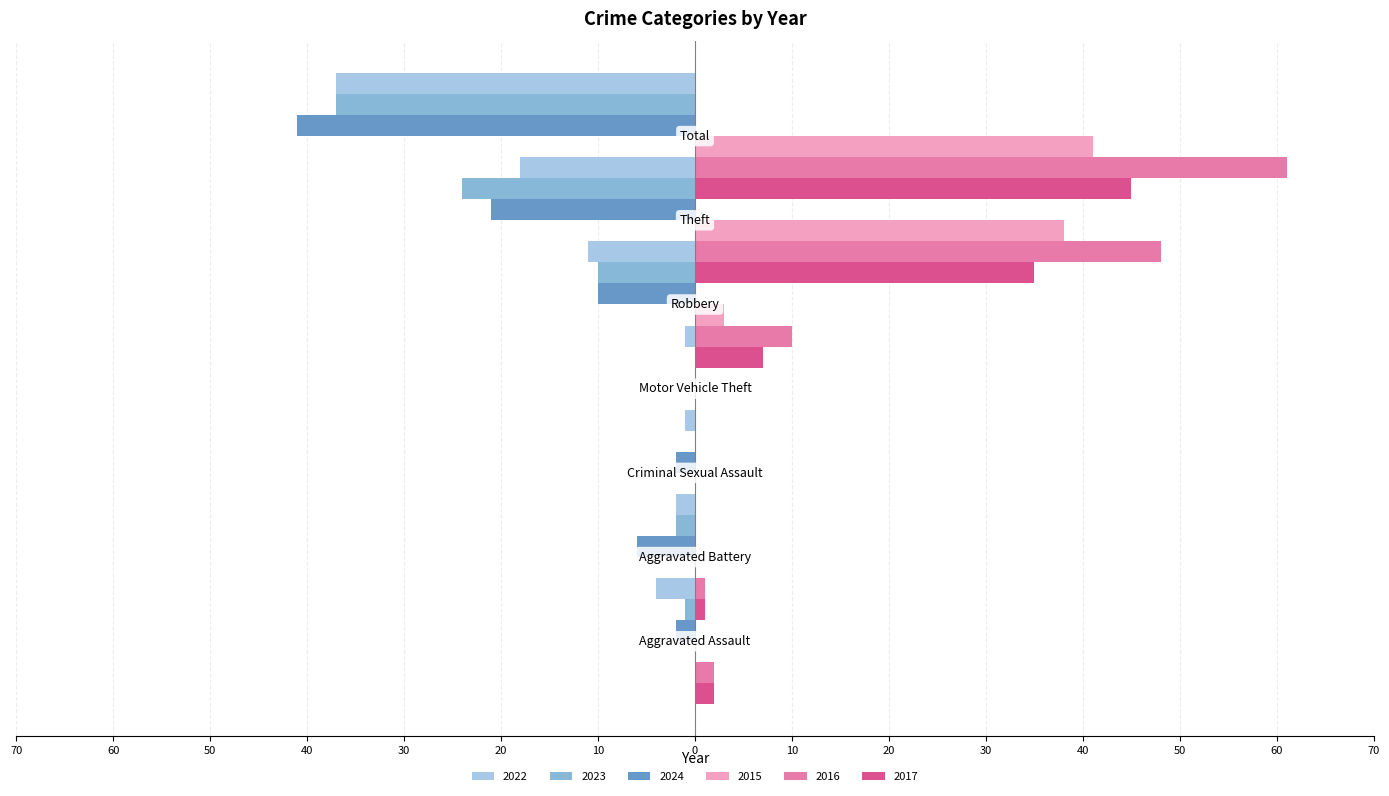

What is the spread (max minus min) of values at Aggravated Assault?

6